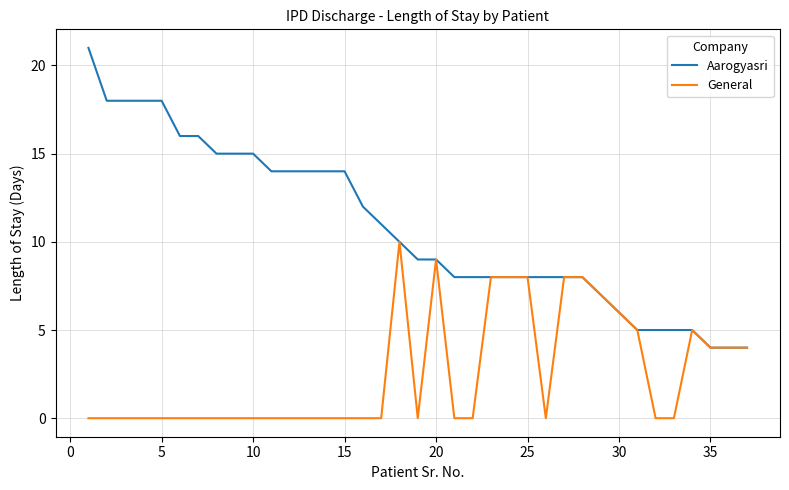

What is the greatest value displayed?

21